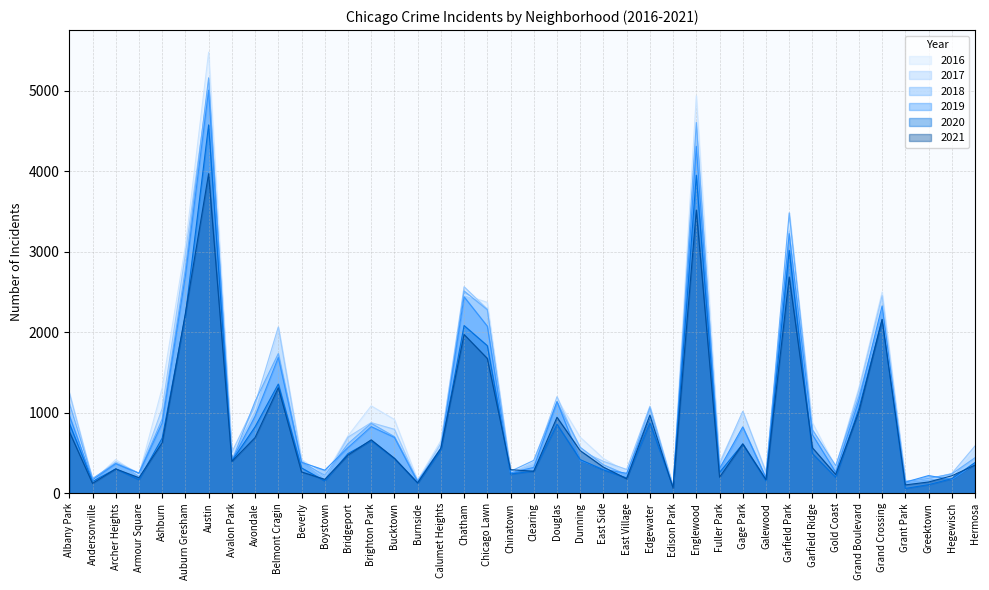

What is the difference between the maximum and minimum values in the 2016 series?

5378